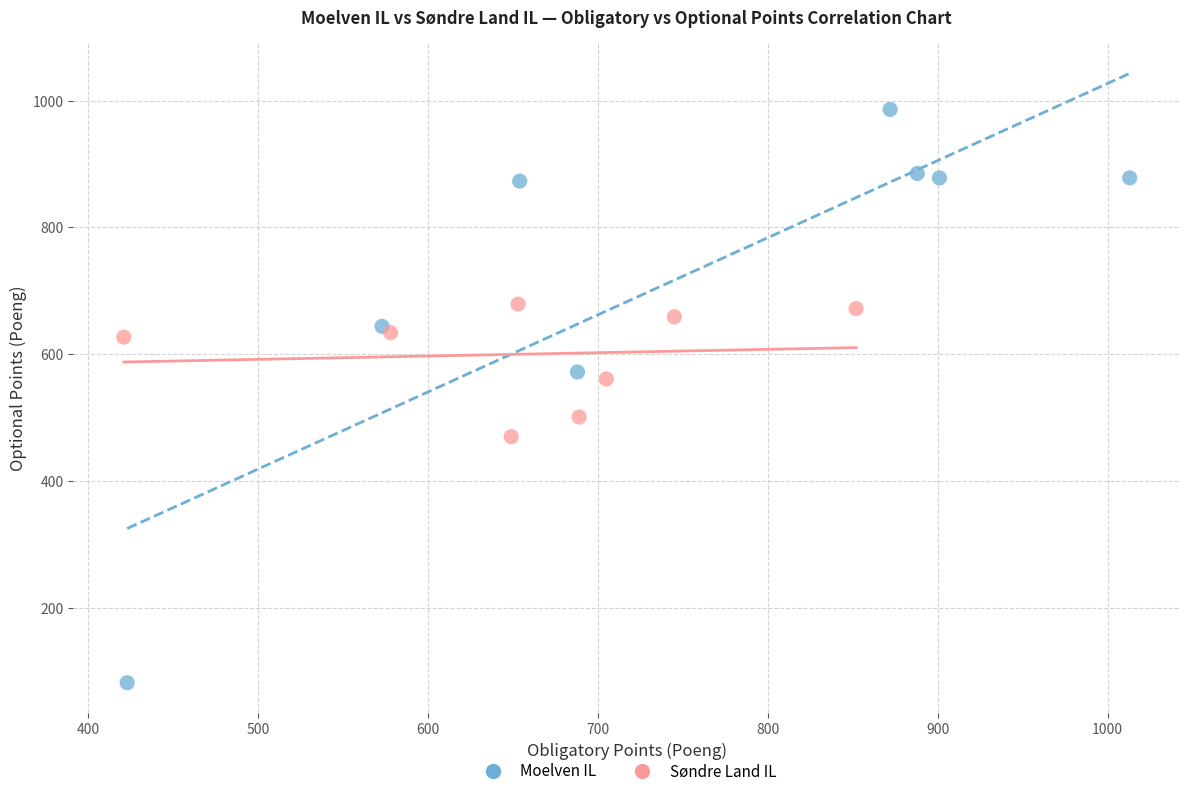

Which series has the widest spread of Y values?

Moelven IL